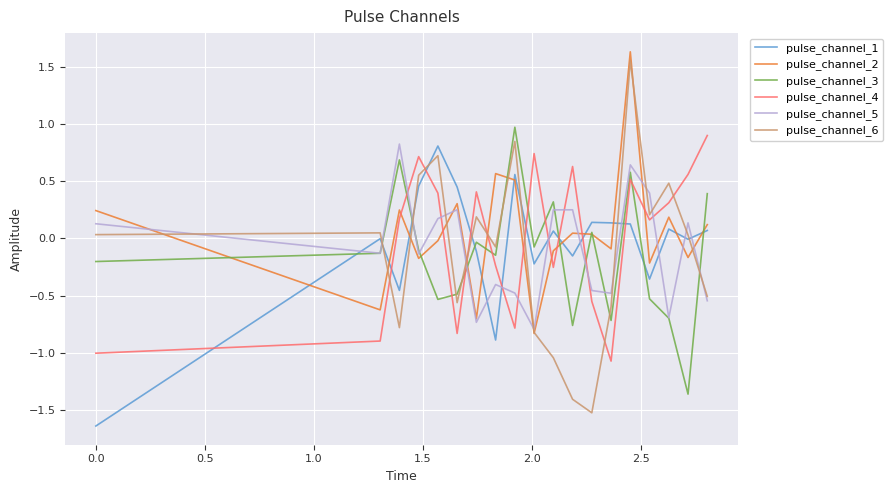

Which series has the widest spread of values?

pulse_channel_6